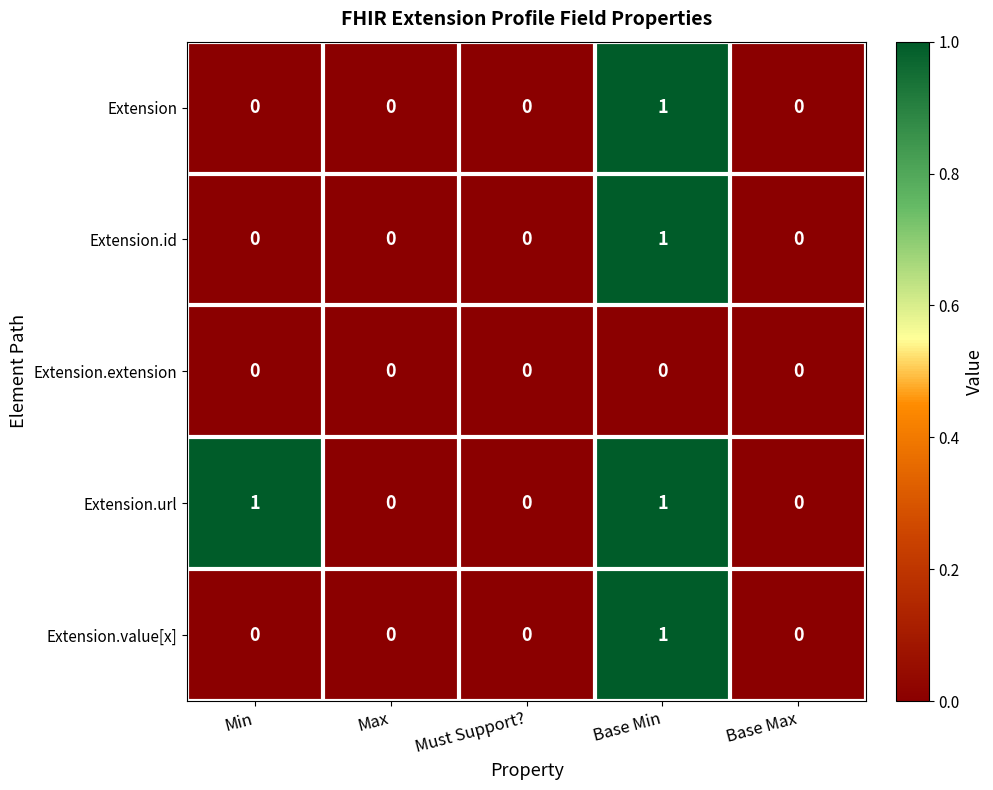

The Extension.id series shows 0 at Max. True or false?

True